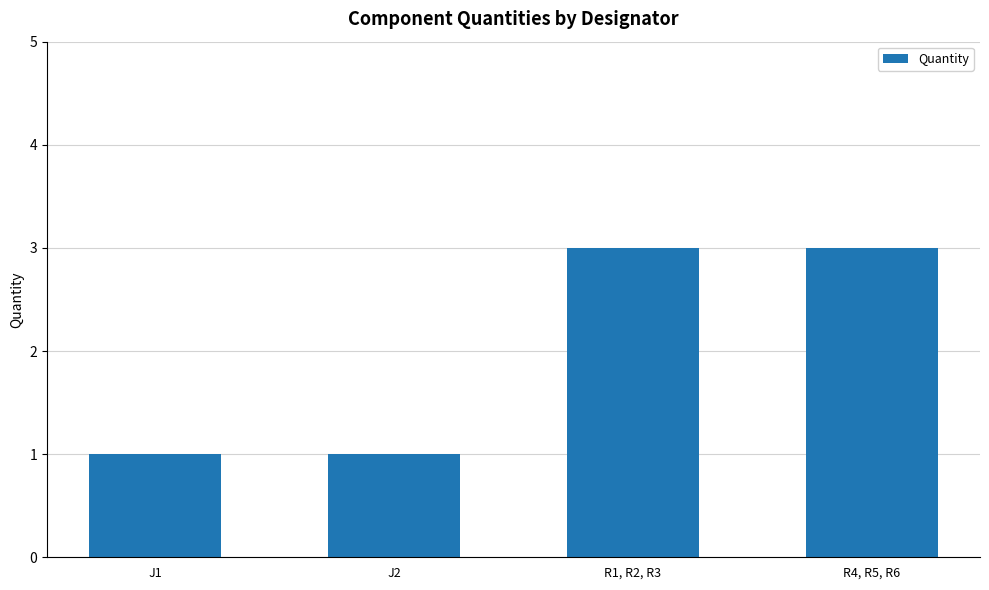

What is the sum of all values?

8